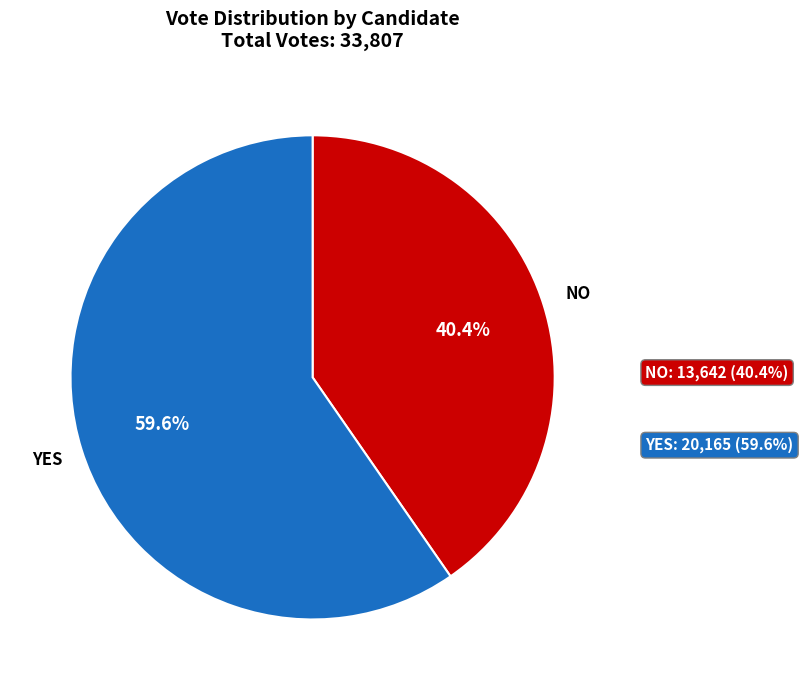

How many slices are in this pie chart?

2